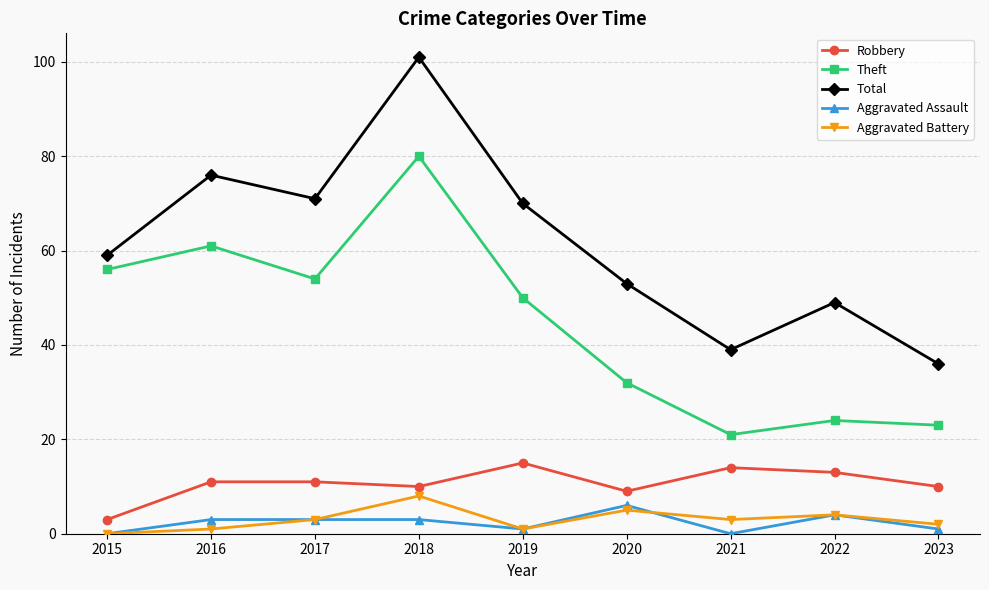

Reading left to right, transcribe all the data shown in this chart.

Robbery: 3	11	11	10	15	9	14	13	10
Theft: 56	61	54	80	50	32	21	24	23
Total: 59	76	71	101	70	53	39	49	36
Aggravated Assault: 0	3	3	3	1	6	0	4	1
Aggravated Battery: 0	1	3	8	1	5	3	4	2